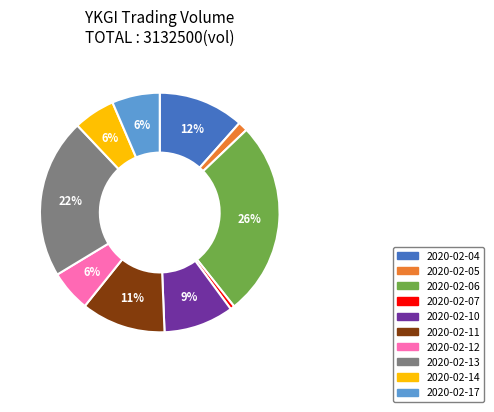

Combined, do 2020-02-07 and 2020-02-11 account for over 50%?

No